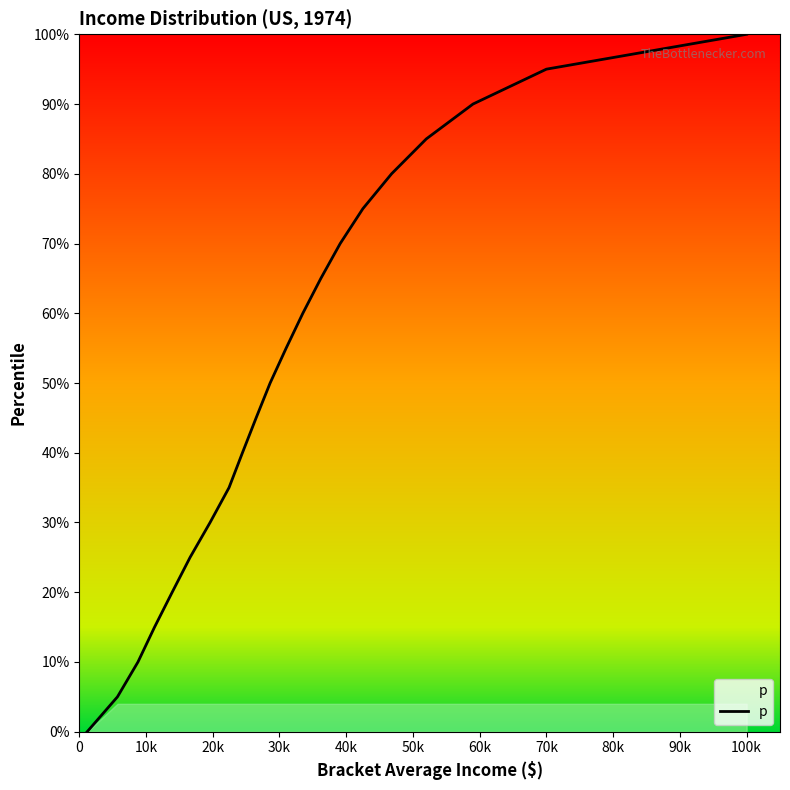

Reading left to right, extract all data points from this chart.

0.0	0.1	0.1	0.1	0.2	0.2	0.3	0.3	0.4	0.5	0.5	0.6	0.6	0.7	0.7	0.8	0.8	0.8	0.9	0.9	1.0